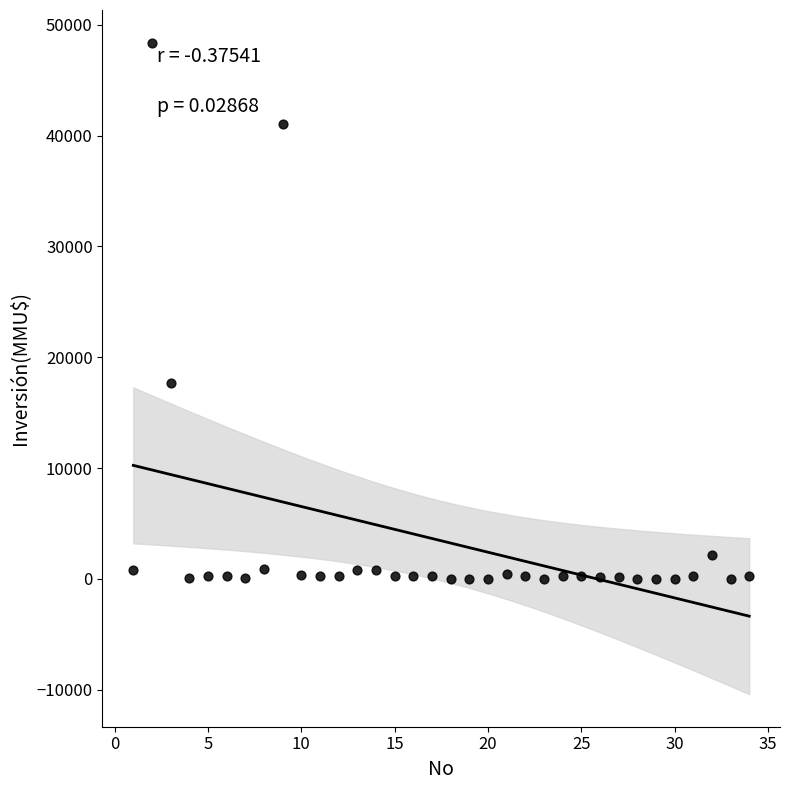

What Y value in the scatter plot is closest to 24192?

17668